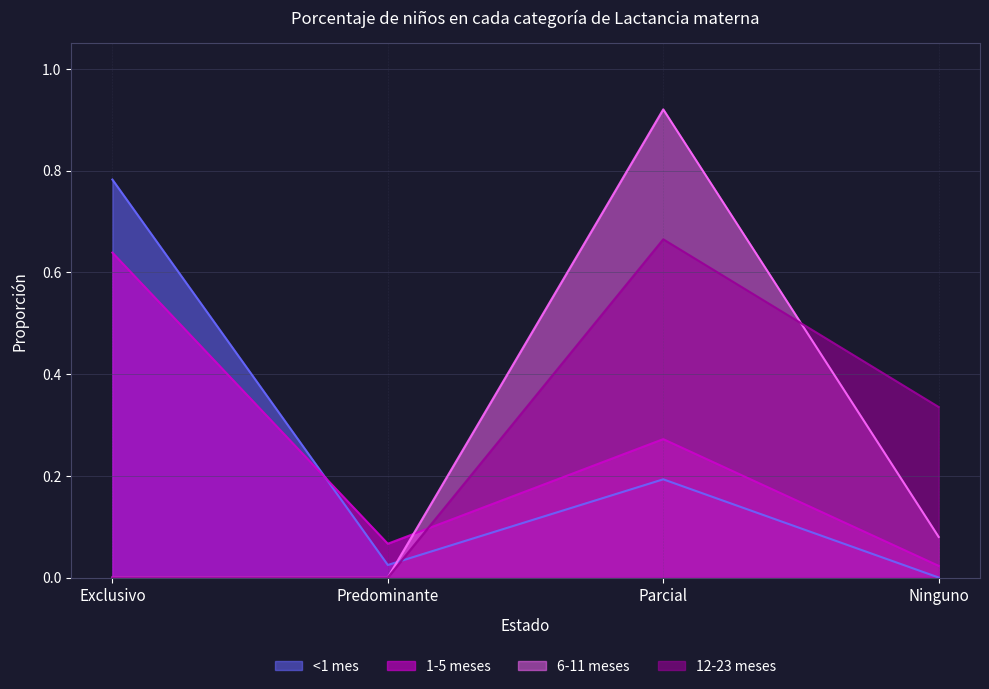

The value of 1-5 meses at Predominante is 0.1. True or false?

True